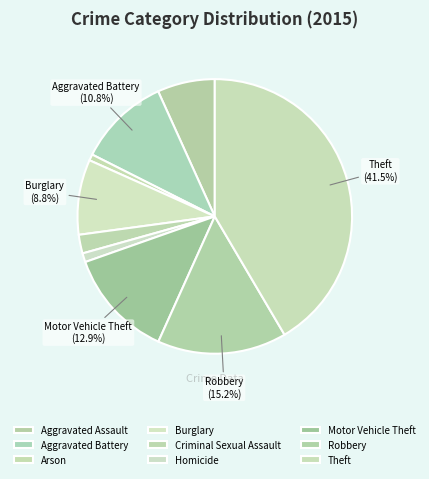

Which category has the smallest portion of the pie?

Arson